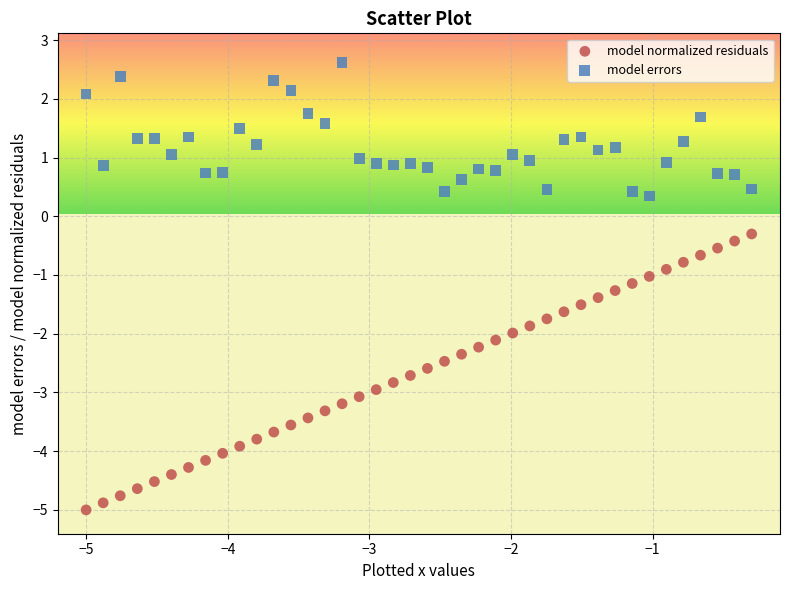

Across all data points, what is the range of Y values (max minus min)?

7.6